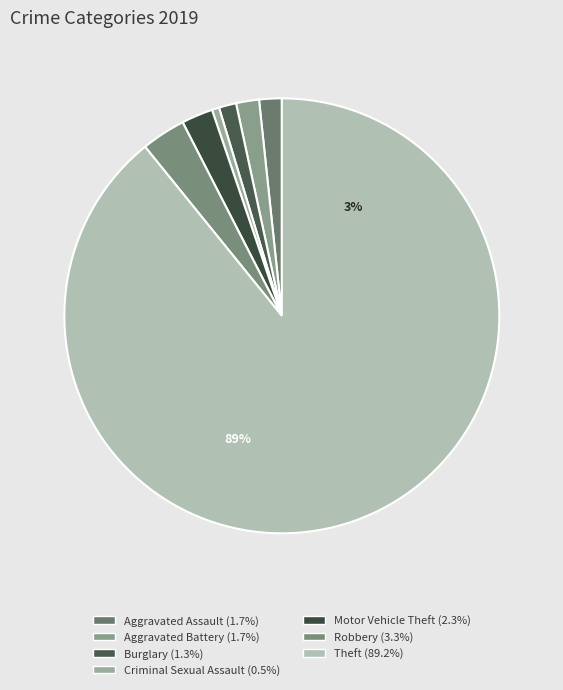

Which category has the smallest portion of the pie?

Criminal Sexual Assault